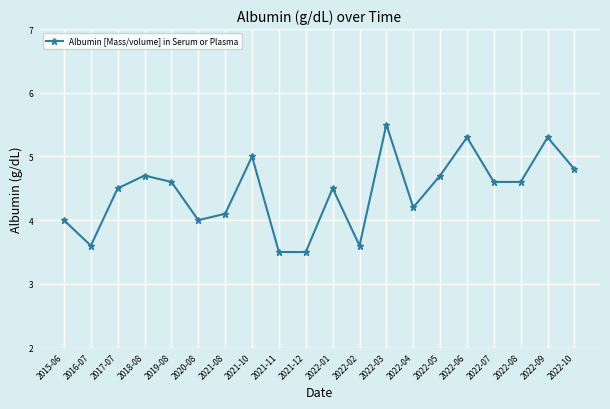

How many series are shown in this chart?

1